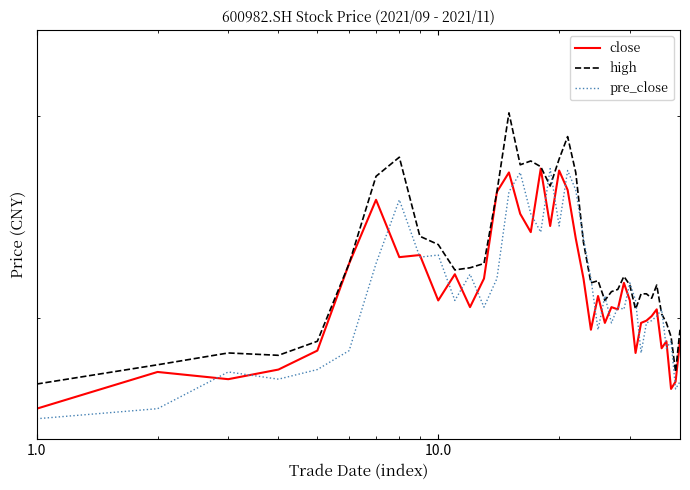

How many distinct data groups are displayed?

3